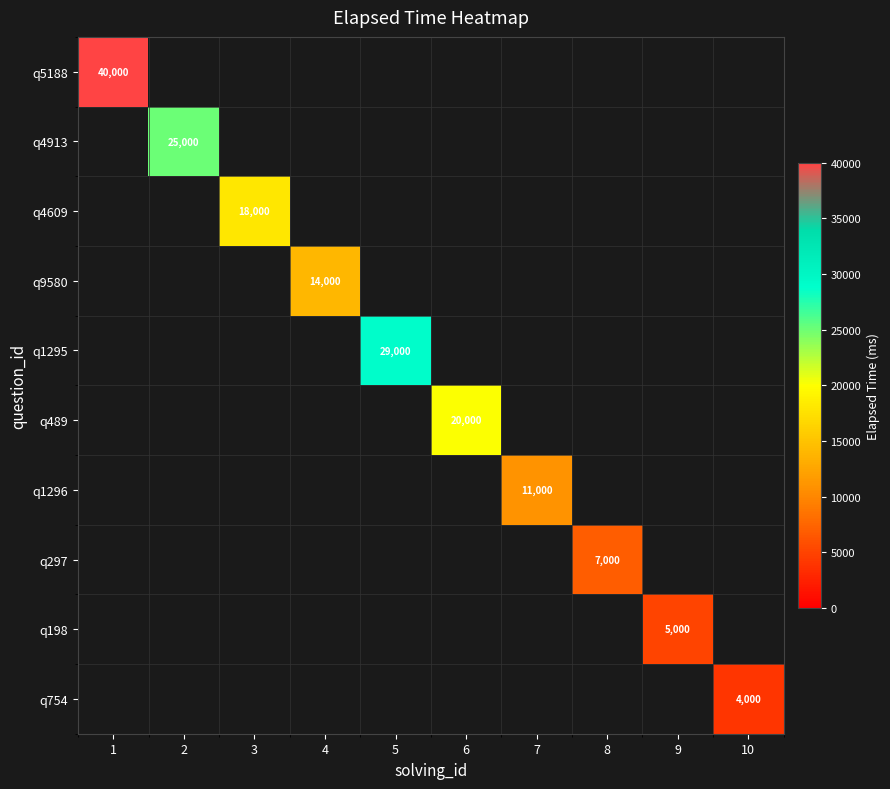

Count the number of categories in the chart.

10